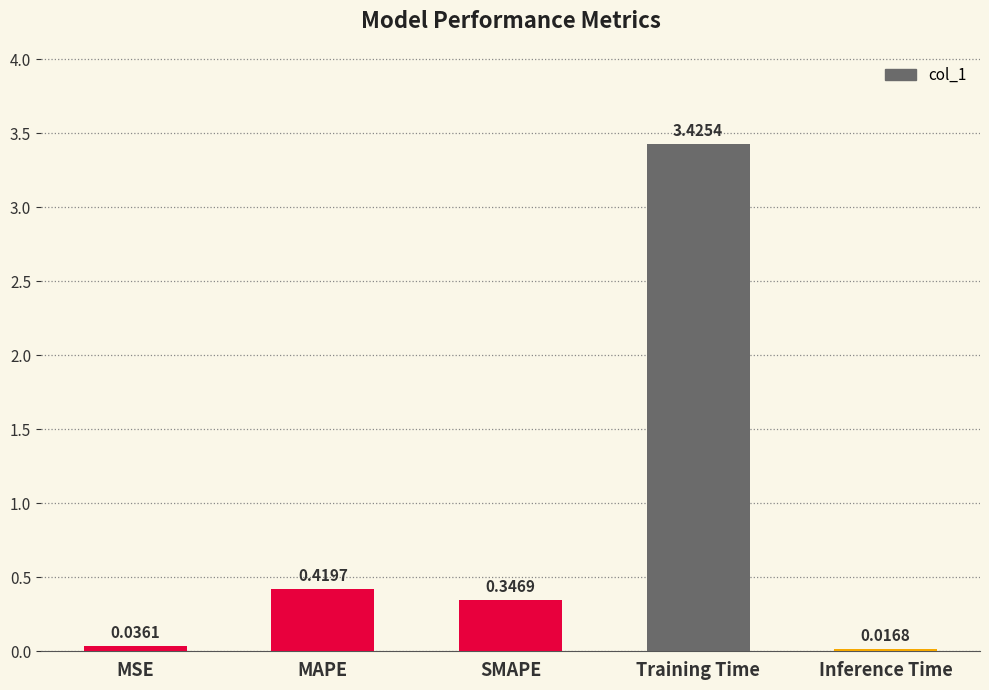

What is the label of the 2nd bar from the left?

MAPE